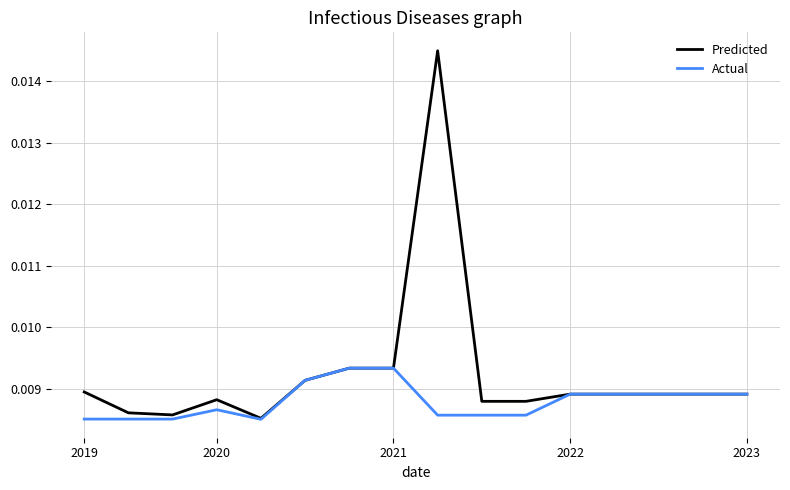

Does the chart have visible grid lines?

Yes